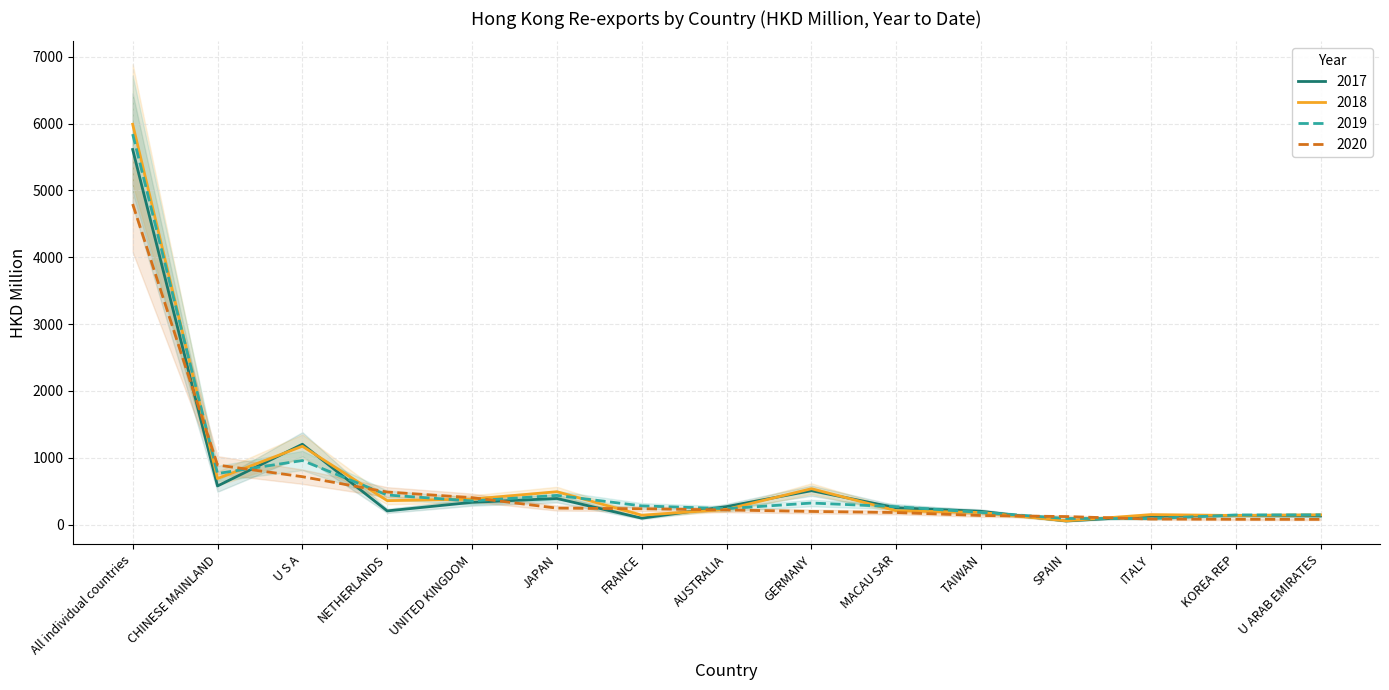

Between AUSTRALIA and UNITED KINGDOM, which is larger?

UNITED KINGDOM